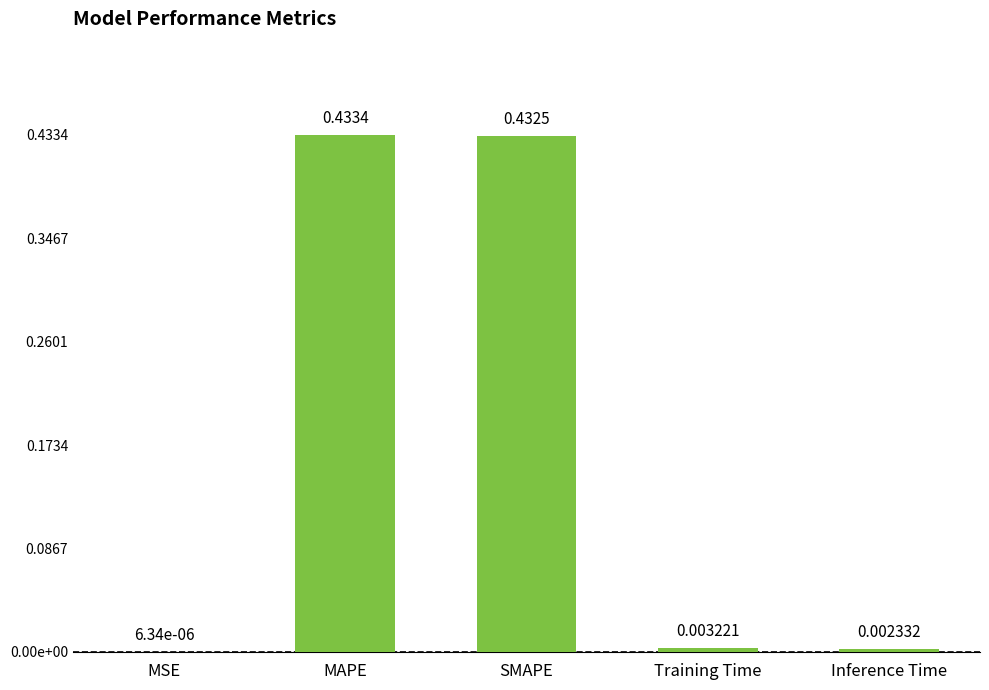

What is the average value?

0.2